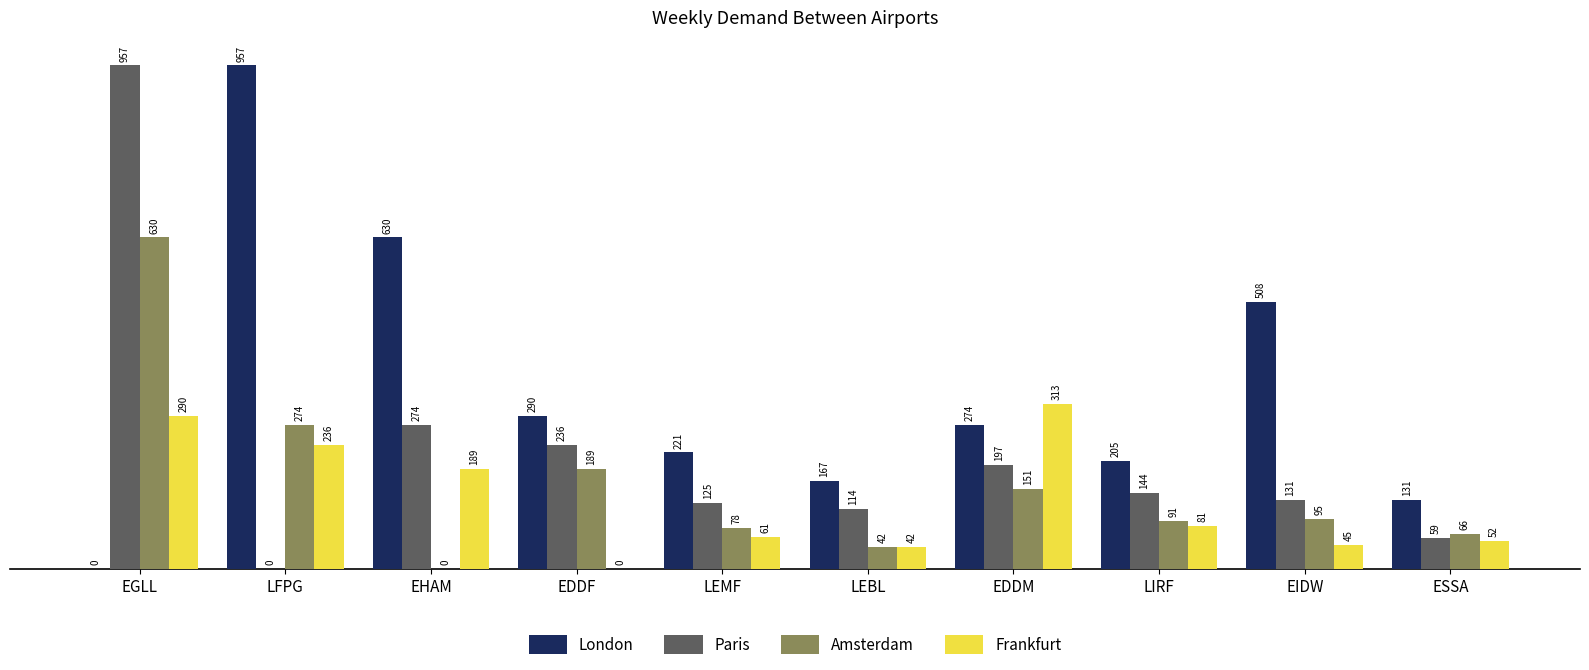

At which category is the sum across all series the highest?

EGLL